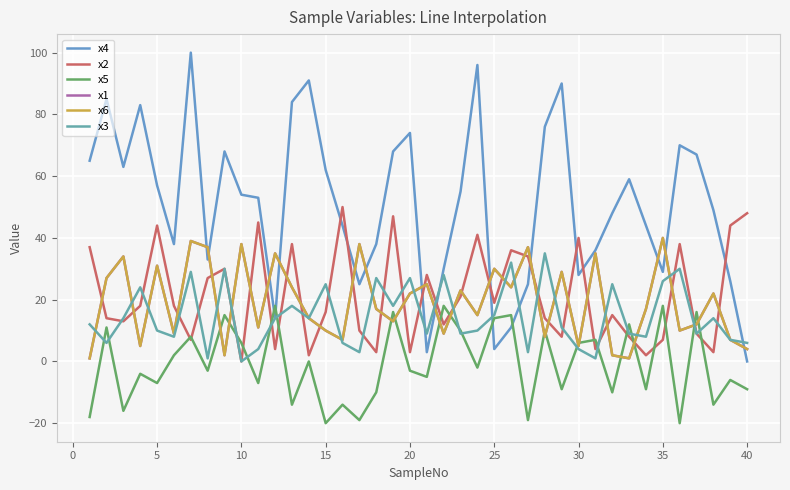

What is the minimum value for x1?

1